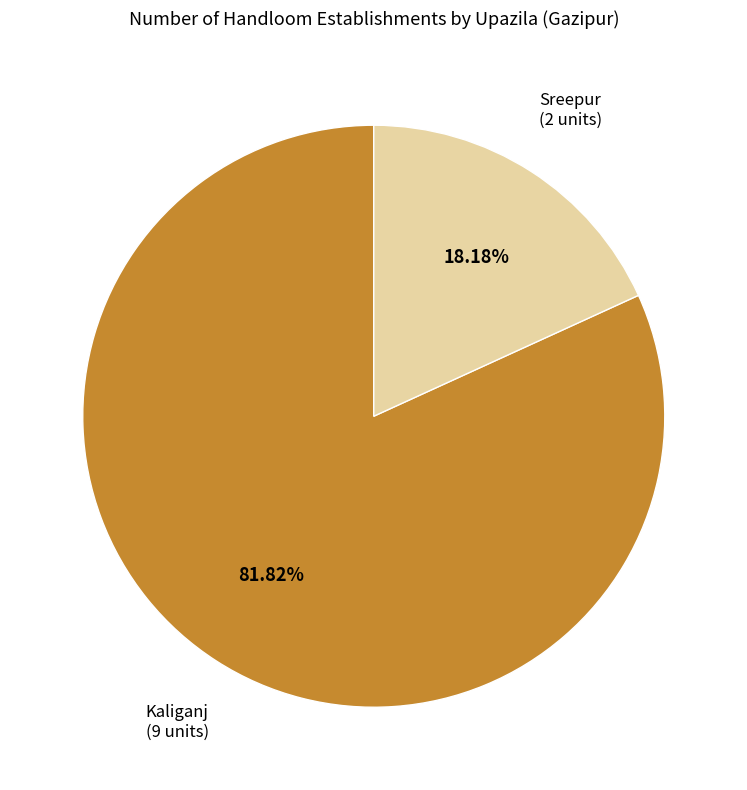

Is there any slice that represents more than half of the pie?

Yes